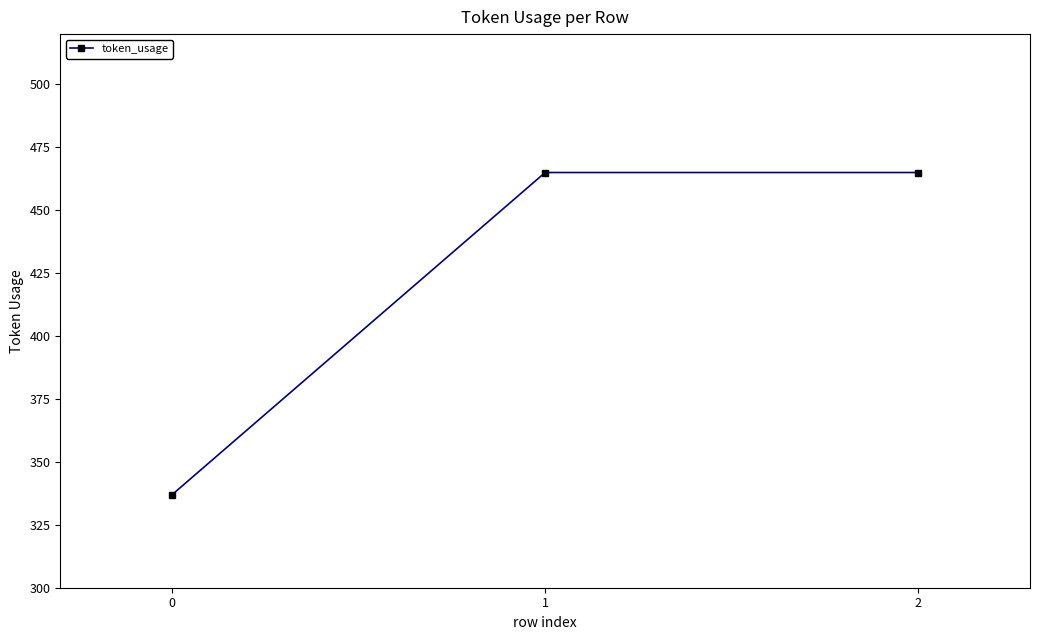

Reading left to right, transcribe all the data shown in this chart.

337	465	465